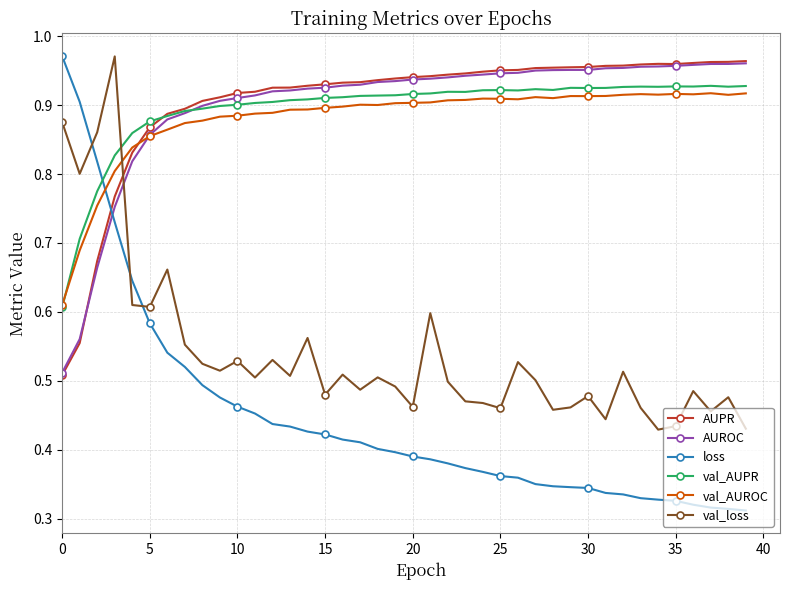

True or false: val_AUPR has more than 2 points higher than both neighbors.

True